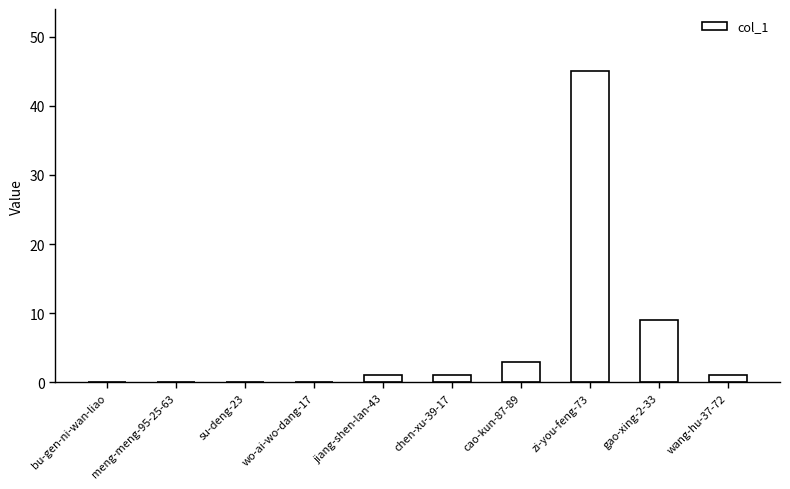

The chart shows a value of 1 at jiang-shen-lan-43. True or false?

True